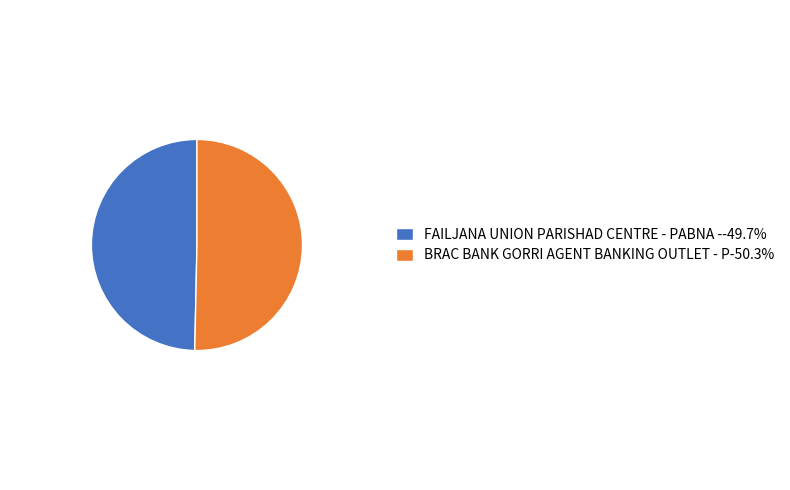

What is the largest slice in the pie chart?

BRAC BANK GORRI AGENT BANKING OUTLET - P